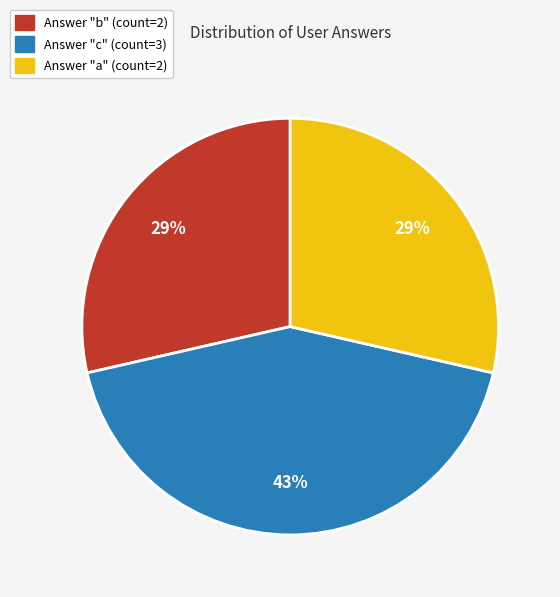

Is there any slice that represents more than half of the pie?

No